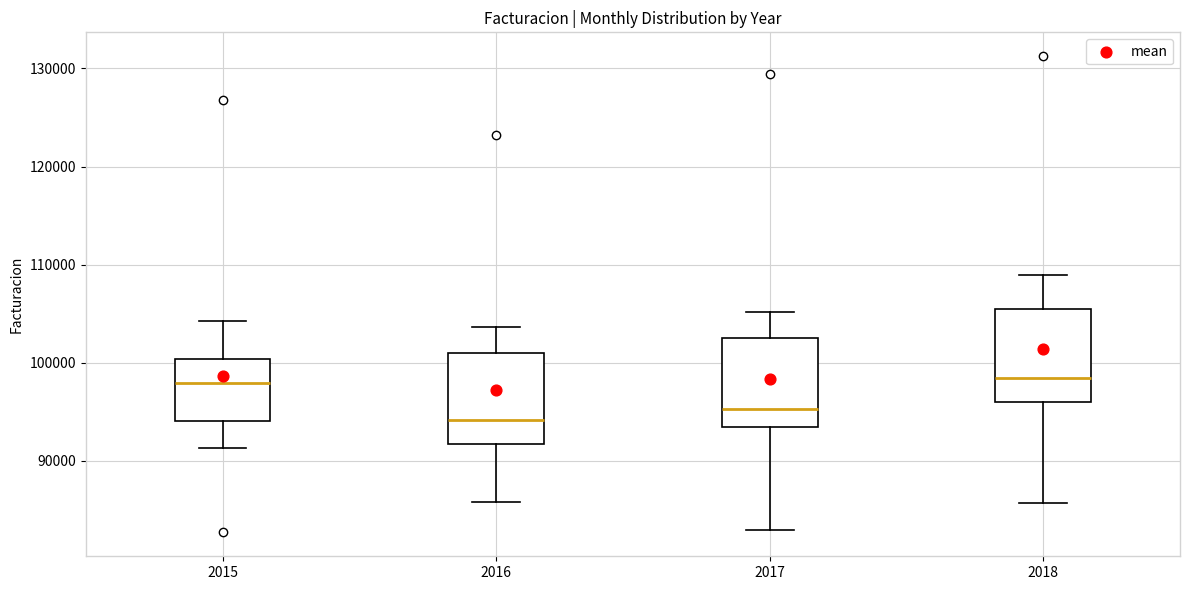

Reading left to right, transcribe this box plot: for each box, give where its median line is, the range the box spans, and where its two whiskers end, as read against the y-axis. The values are not printed on the chart, so give them approximately, as read against the axis.

2015: median 98000, box 94000 to 100000, whiskers 91000 to 104000
2016: median 94000, box 92000 to 101000, whiskers 86000 to 104000
2017: median 95000, box 93000 to 103000, whiskers 83000 to 105000
2018: median 98000, box 96000 to 105000, whiskers 86000 to 109000